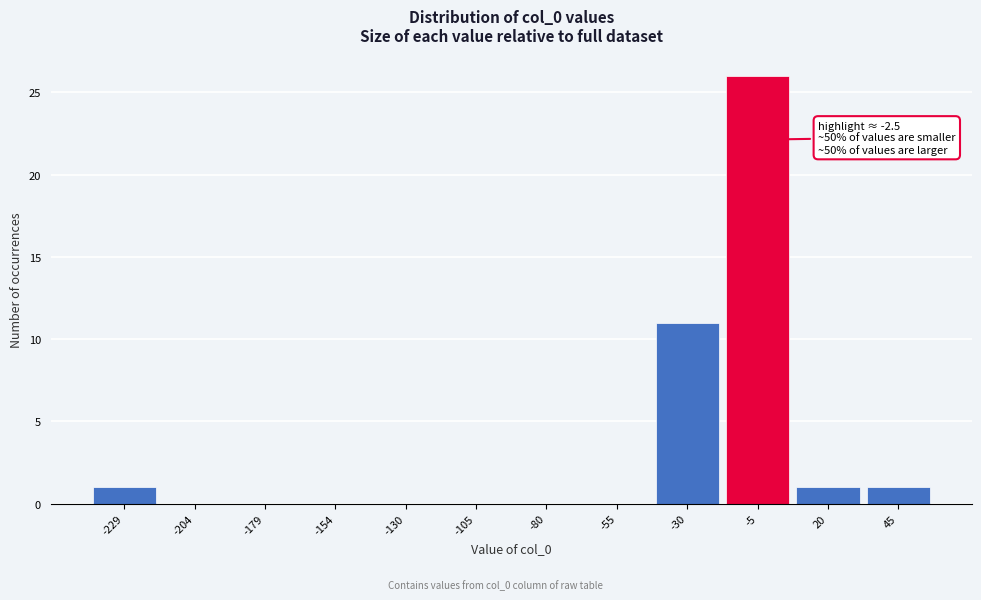

Reading left to right, what are all the values shown in this chart?

-229=1	-204=0	-179=0	-154=0	-130=0	-105=0	-80=0	-55=0	-30=11	-5=26	20=1	45=1